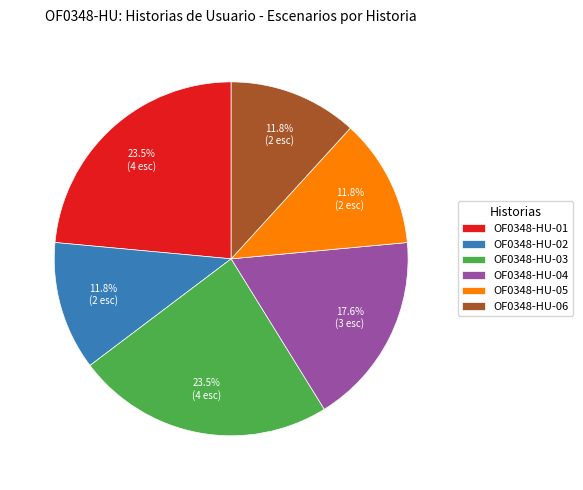

Is the sum of OF0348-HU-06 and OF0348-HU-02 greater than half?

No